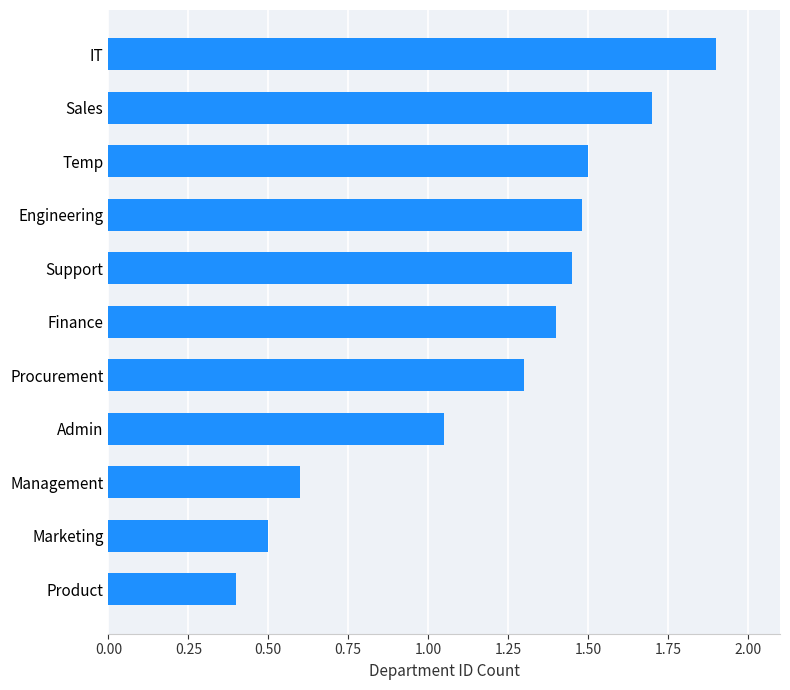

The value at Marketing is 0.2. True or false?

False